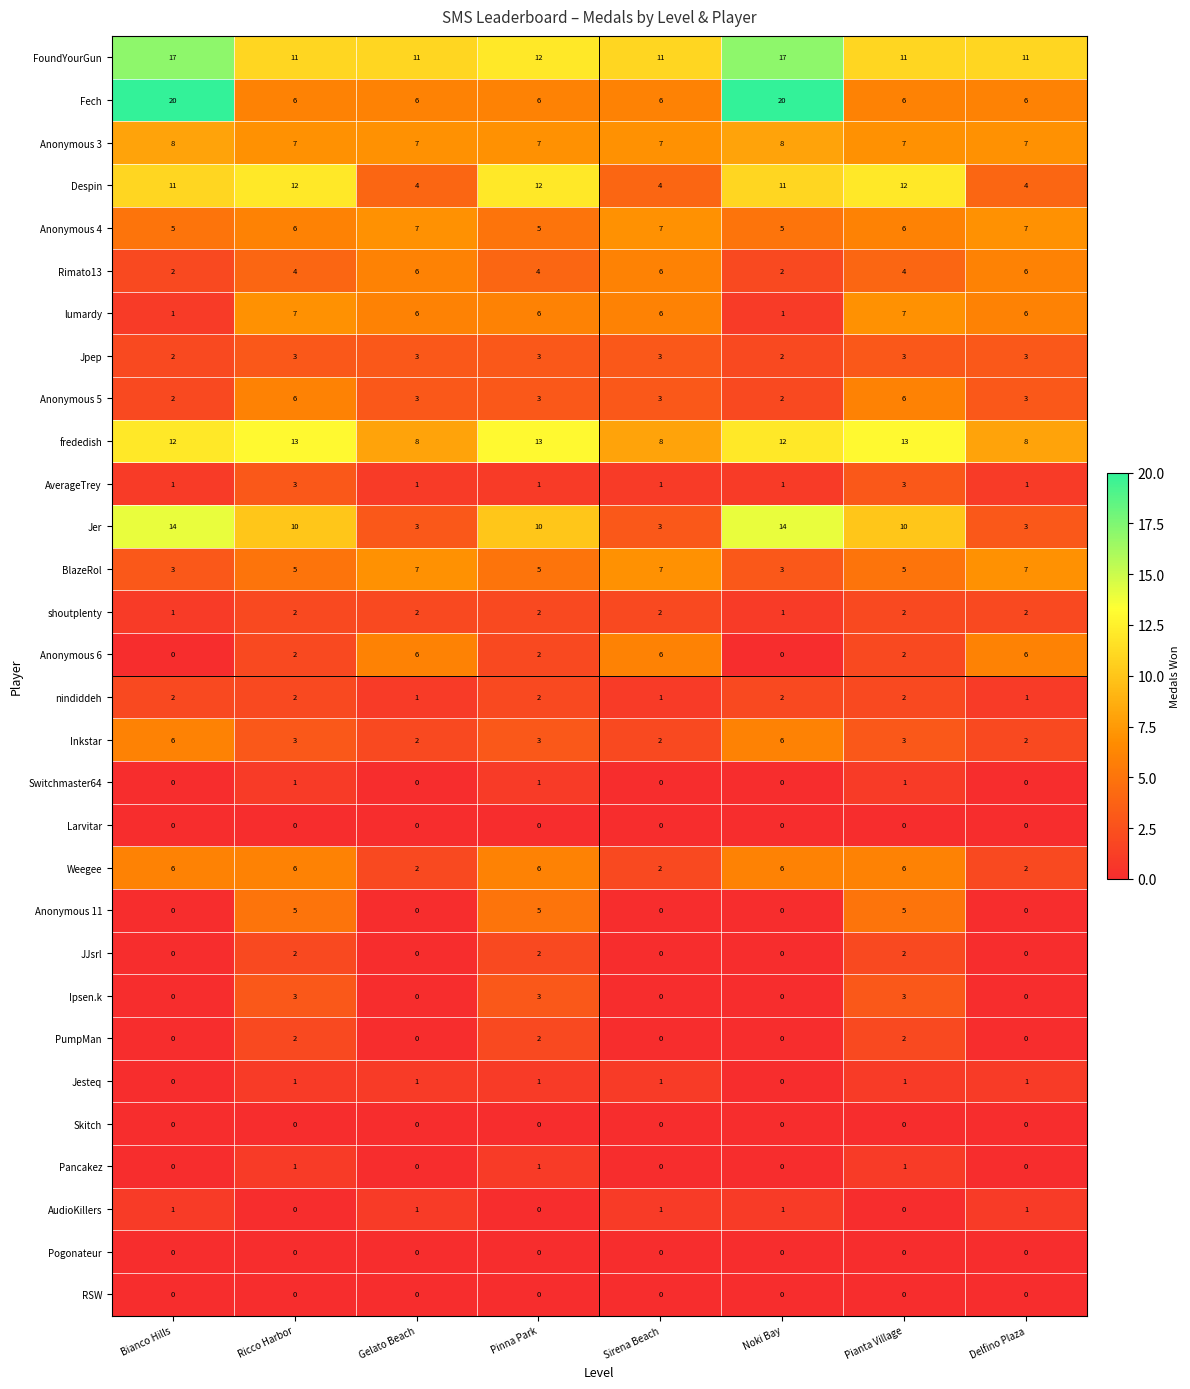

Which series has the largest range (max minus min)?

Fech